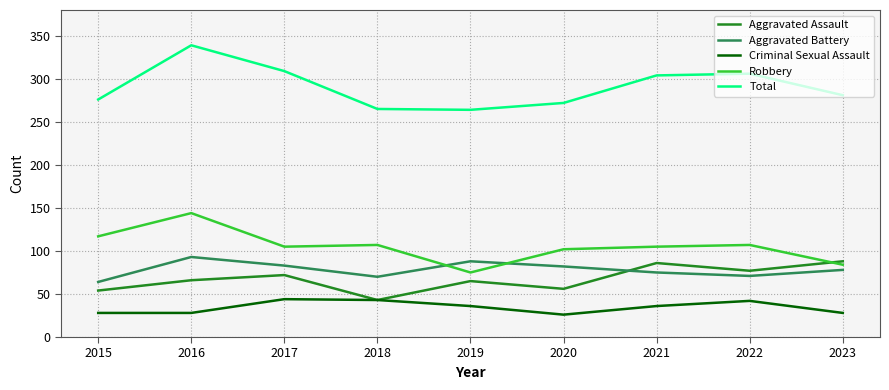

True or false: Aggravated Battery and Total intersect in this chart.

False